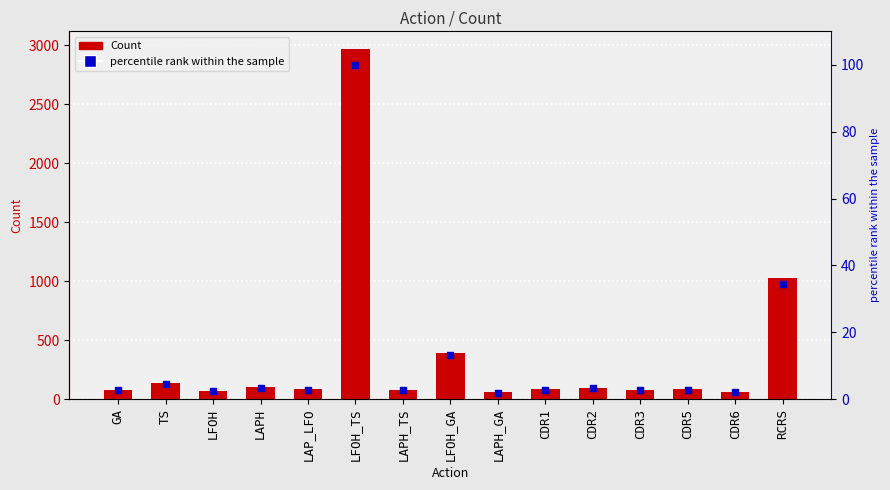

Is the value of percentile rank within the sample at LAPH_TS greater than the value of Count at RCRS?

No